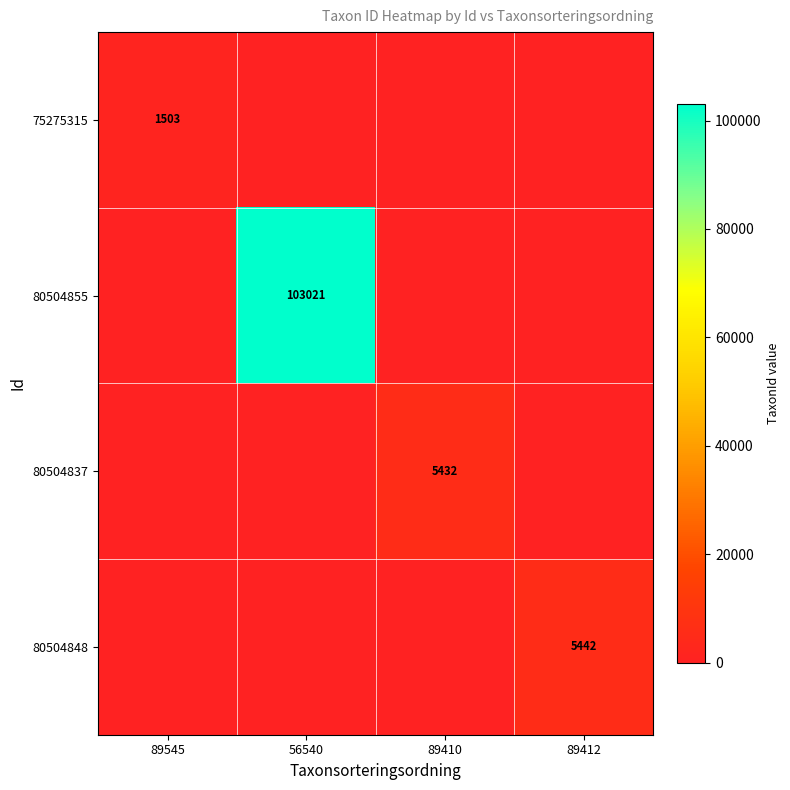

True or false: 80504855 has a value of 35399 at 56540.

False